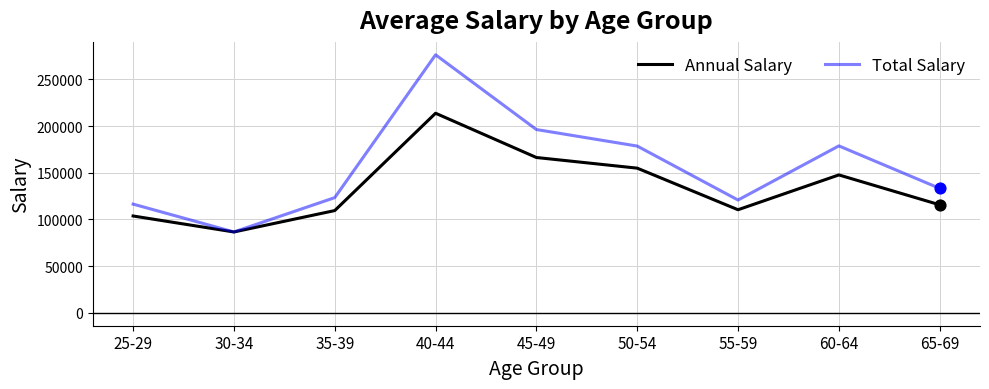

What are all the series names shown in the legend?

Annual Salary, Total Salary